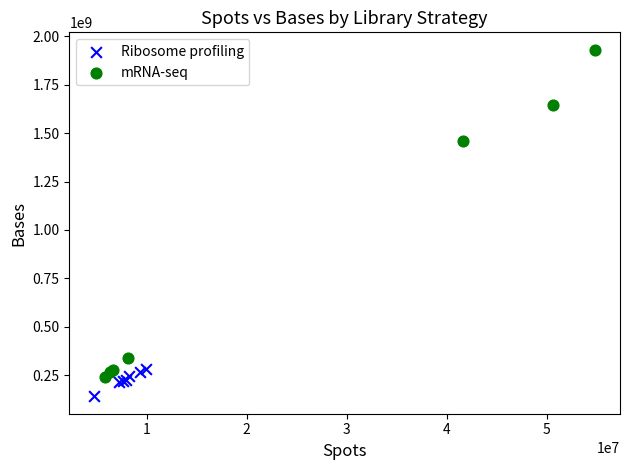

Which series reaches the maximum Y coordinate?

mRNA-seq